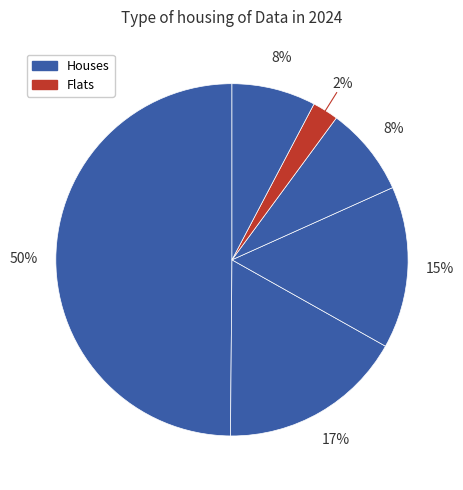

How many slices are in this pie chart?

6